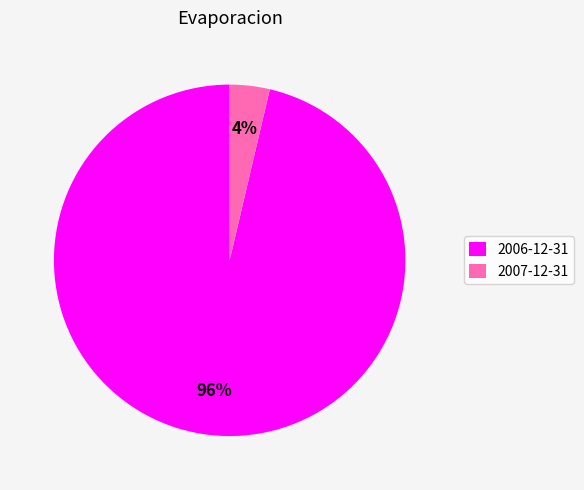

Is the sum of 2006-12-31 and 2007-12-31 greater than half?

Yes